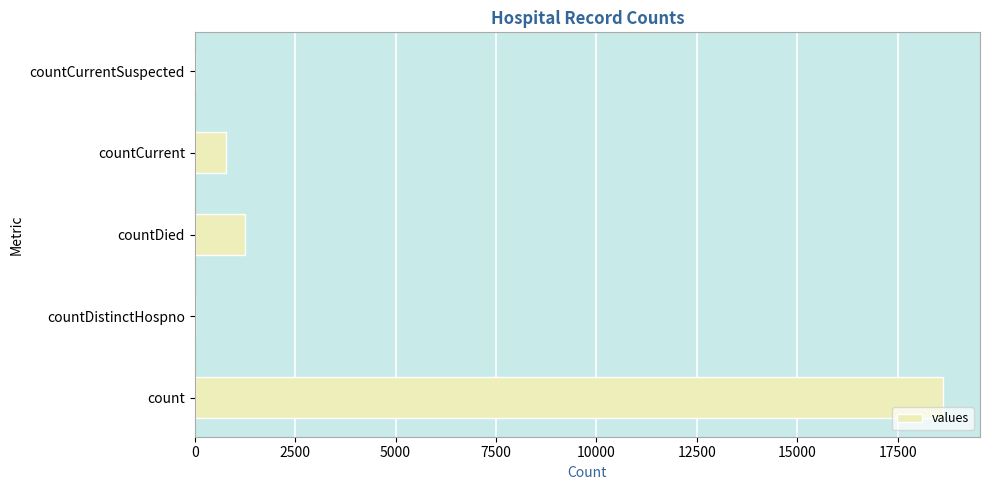

What is the sum of all values?

20654